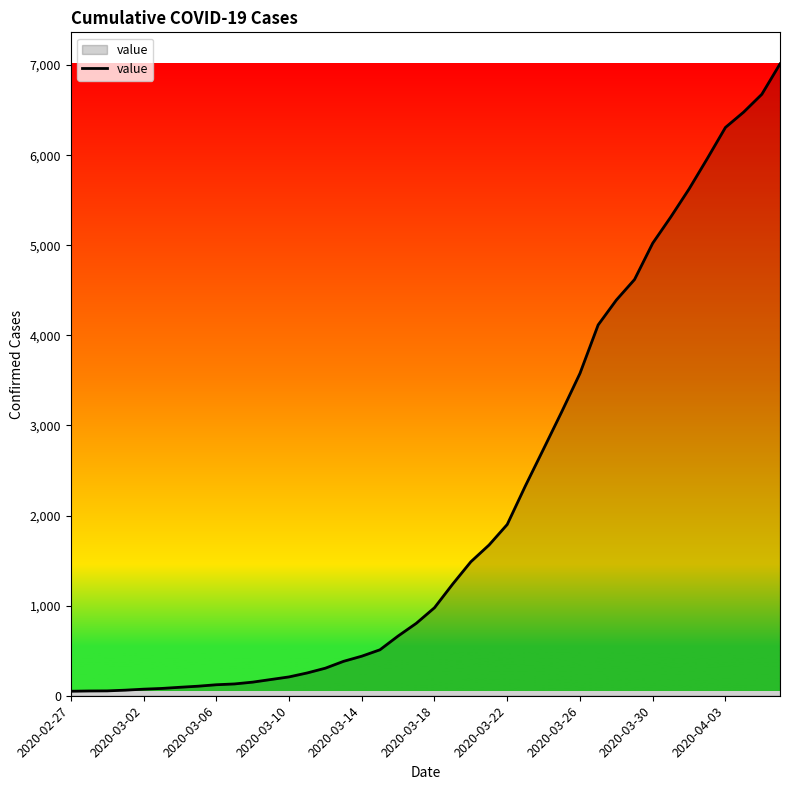

What is the greatest value displayed?

7013